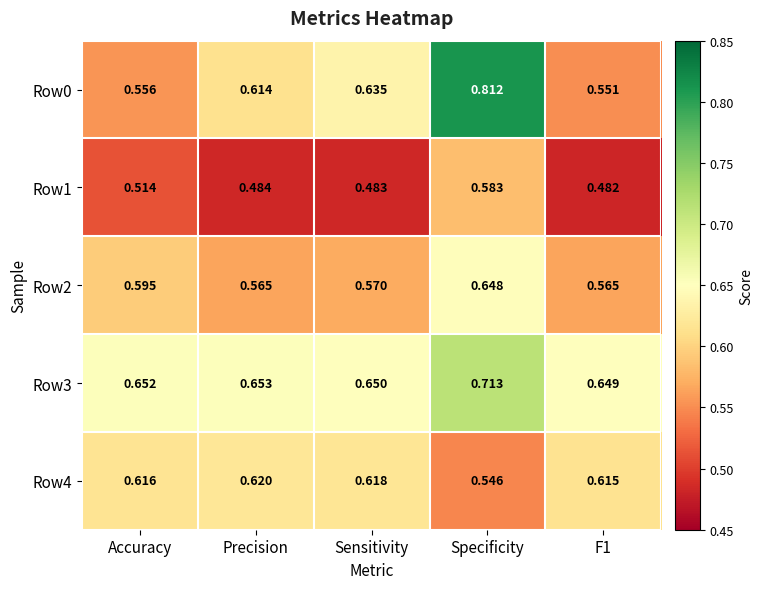

Is the value of Row3 at F1 greater than the value of Row2 at Accuracy?

Yes